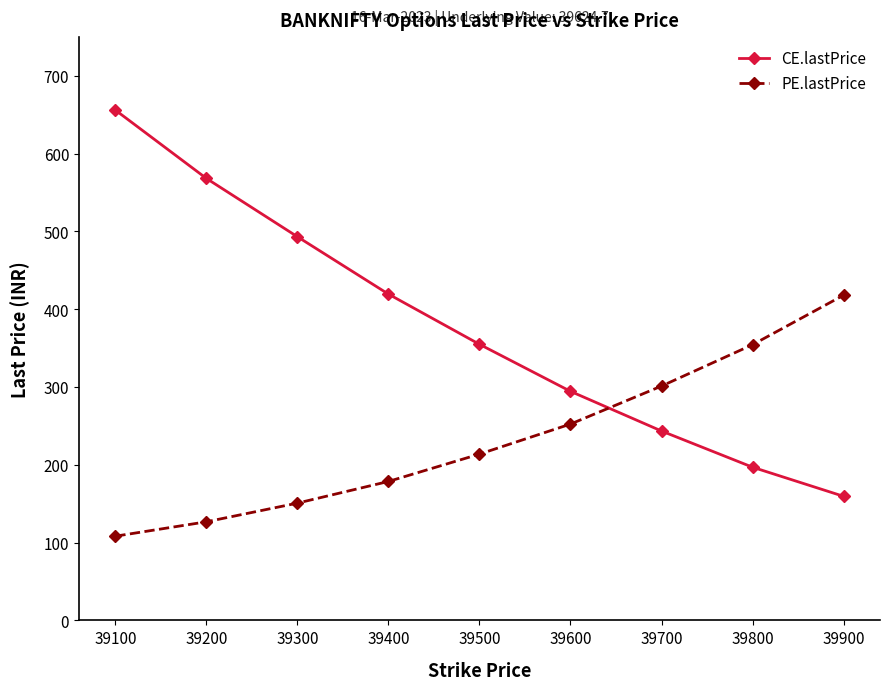

How many distinct data groups are displayed?

2